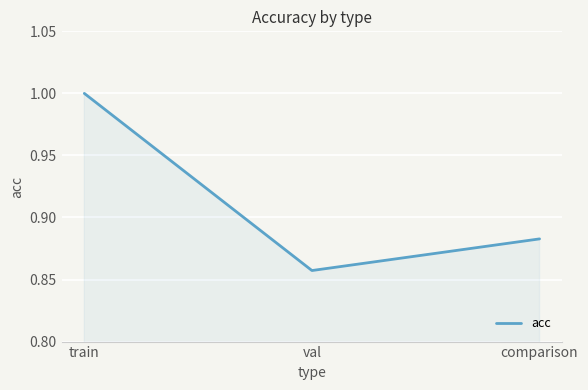

How many lines are shown in the chart?

1